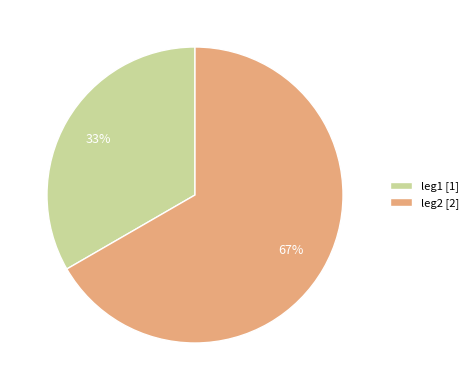

Is the sum of leg1 and leg2 greater than half?

Yes